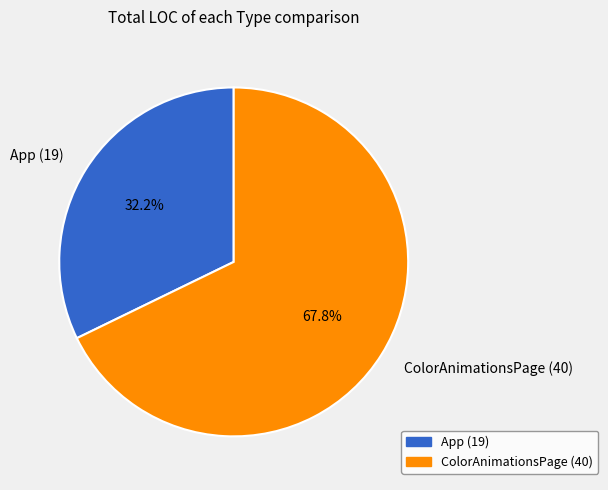

True or false: App accounts for 32% of the total.

True